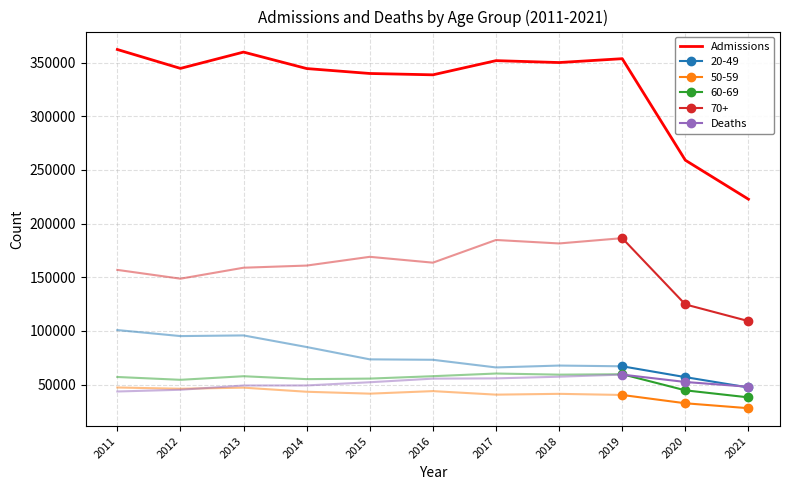

True or false: 60-69 and 70+ intersect in this chart.

False